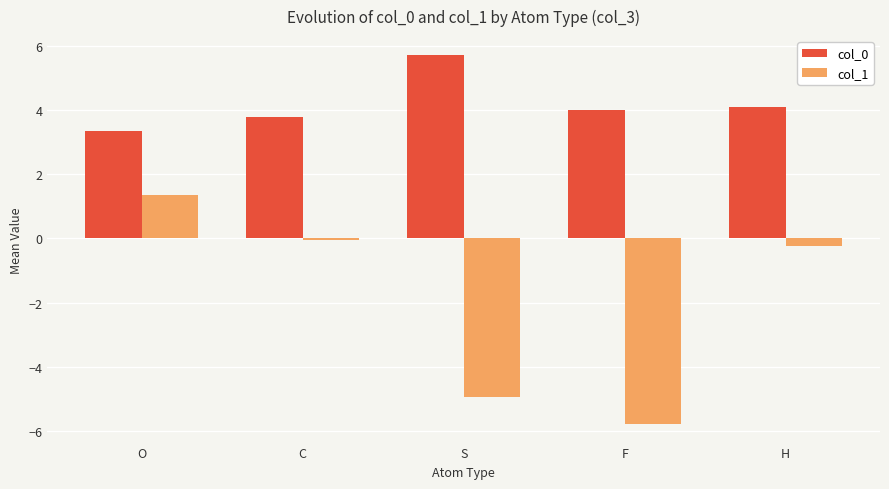

Reading right to left, transcribe all the data shown in this chart.

col_0: 4.1	4.0	5.7	3.8	3.4
col_1: -0.2	-5.8	-5.0	-0.1	1.3